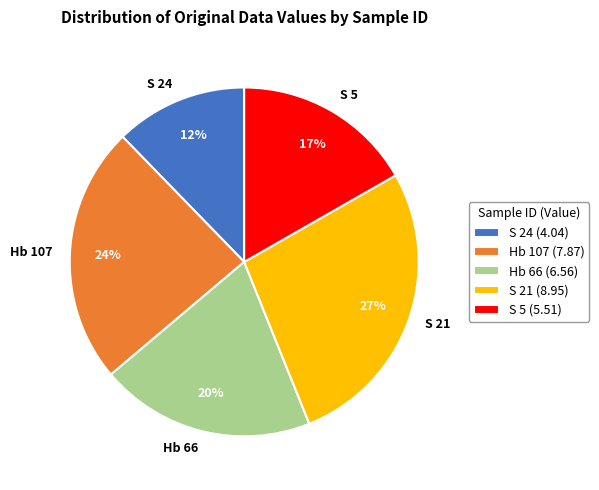

The Hb 107 slice represents 24% of the pie. True or false?

True